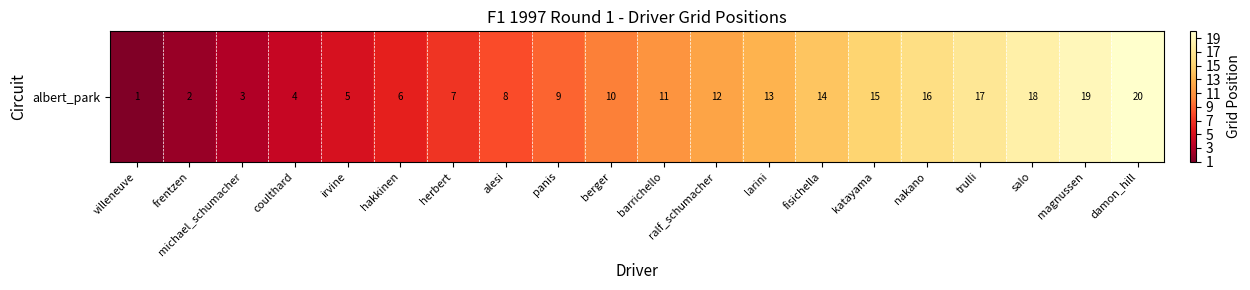

What is the difference between the values at alesi and panis?

1